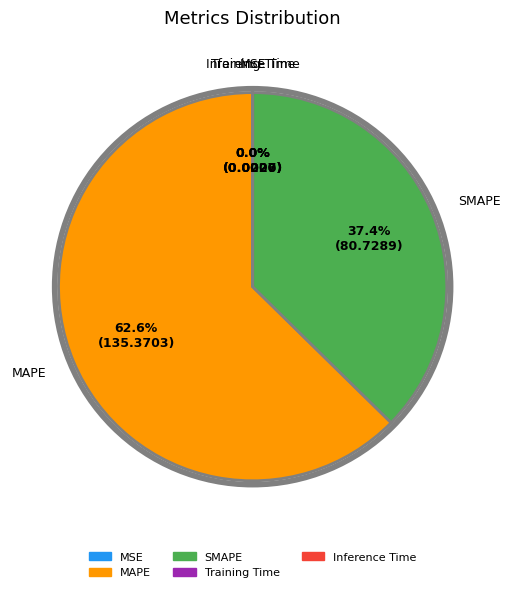

To the nearest percent, what percentage of the pie is SMAPE?

37%